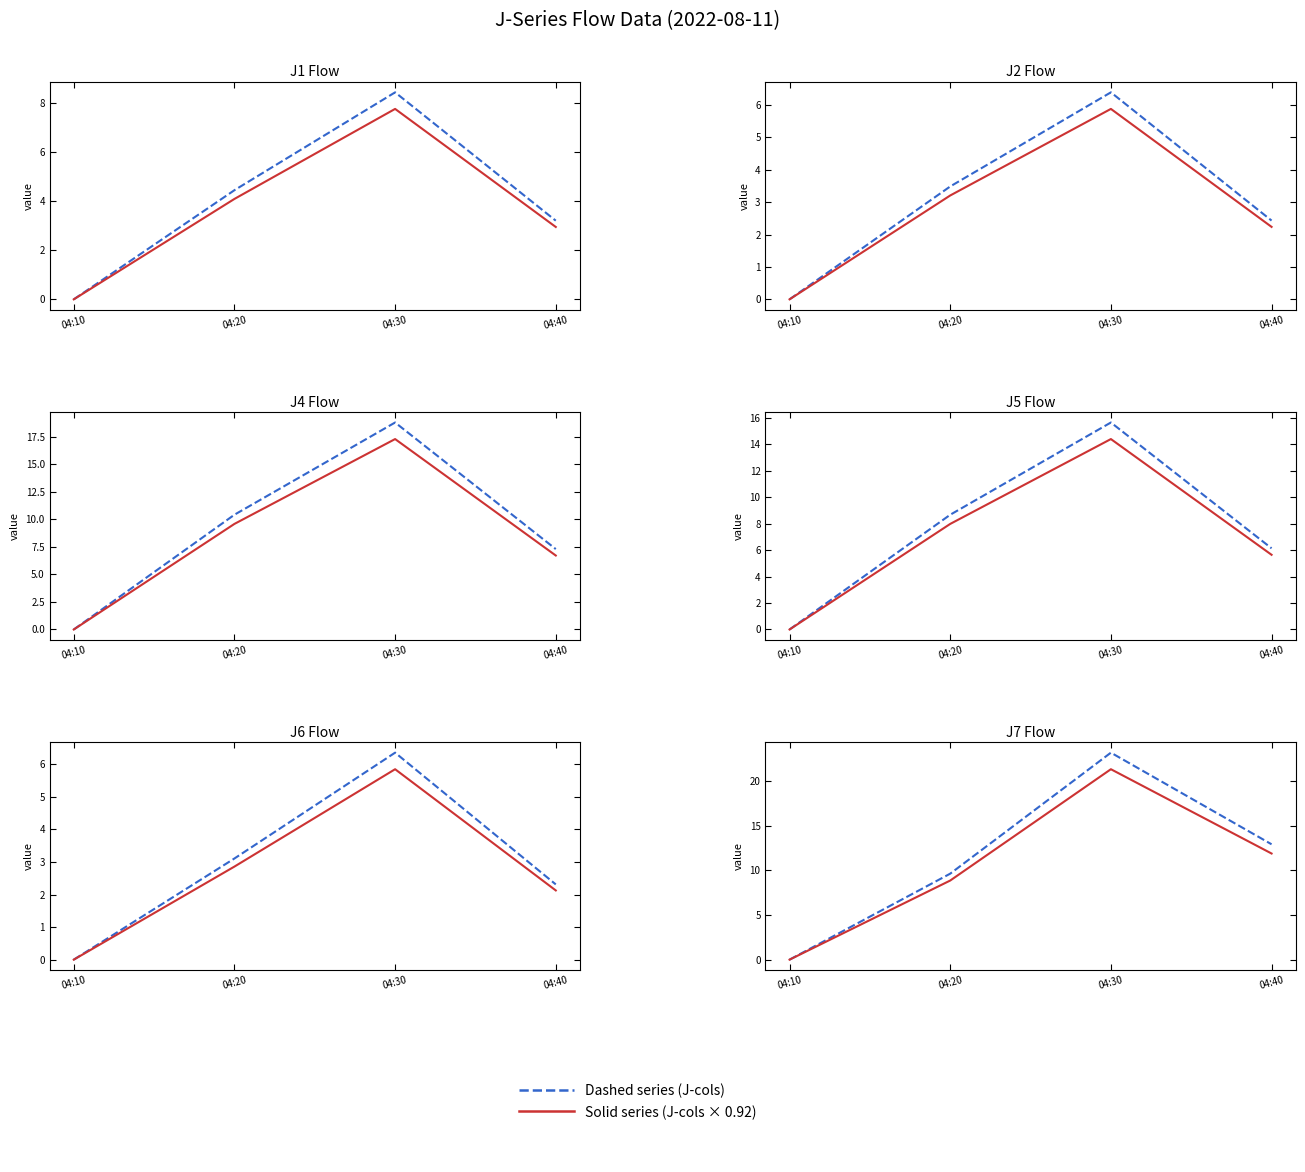

What is the sum of the J4 values at 04:20 and 04:40?

17.7